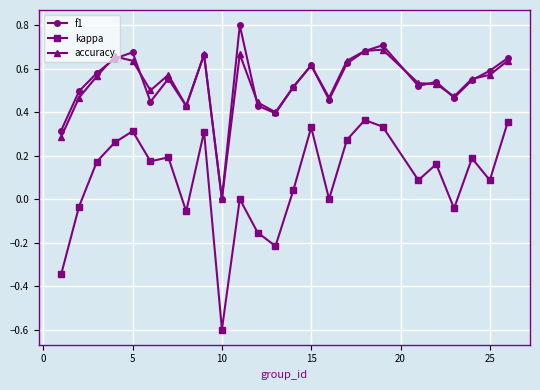

True or false: f1 has more than 2 points higher than both neighbors.

True